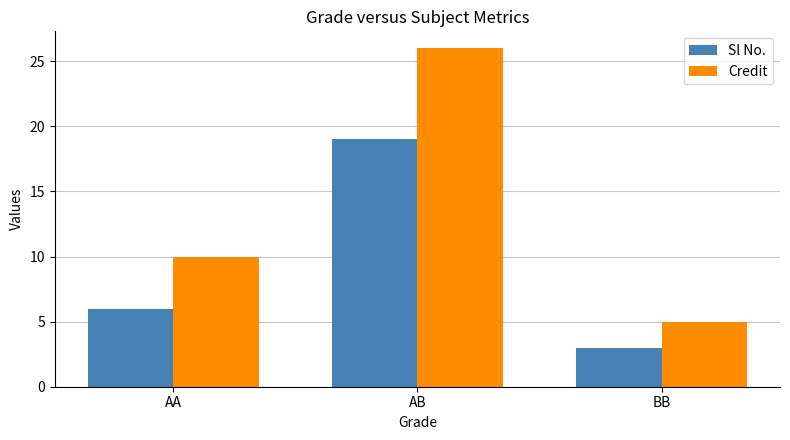

What is the label of the 3rd bar from the right?

AA